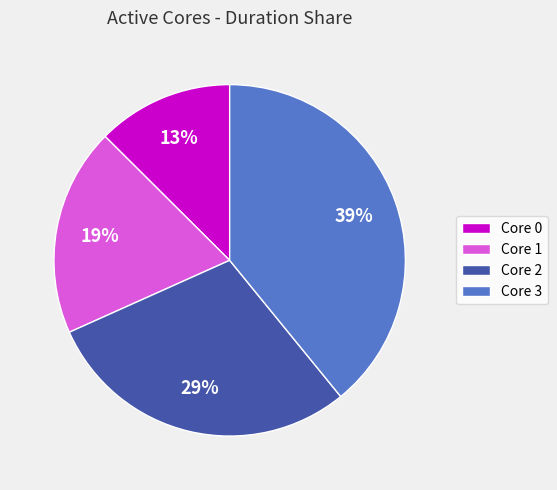

Is the sum of Core 0 and Core 1 greater than half?

No